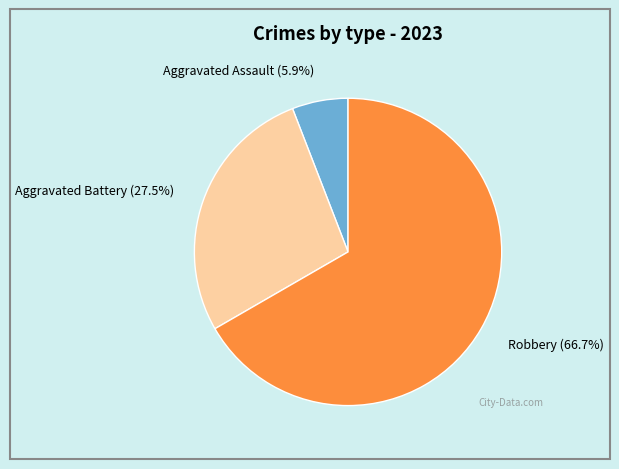

Count the number of slices in the pie.

3